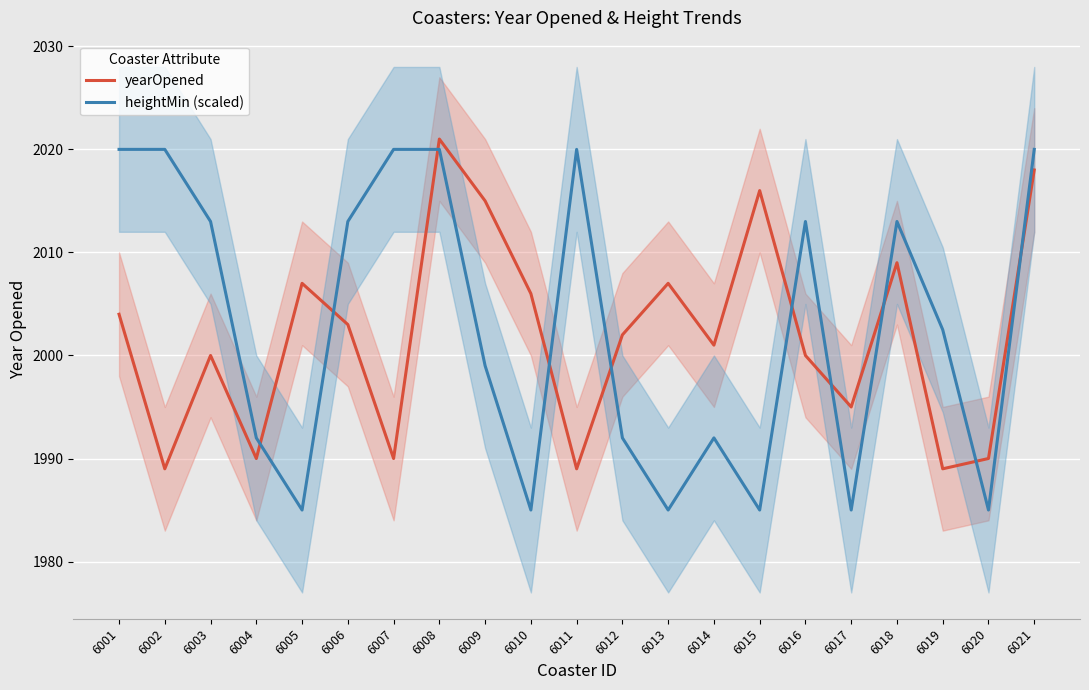

Where does the yearOpened series first go above 2002?

6001